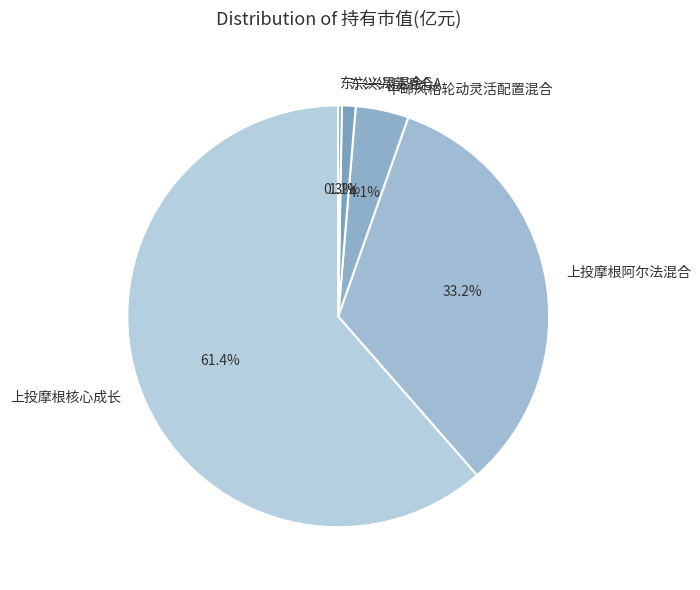

Between 东兴兴晟混合A and 中邮风格轮动灵活配置混合, which is larger?

中邮风格轮动灵活配置混合